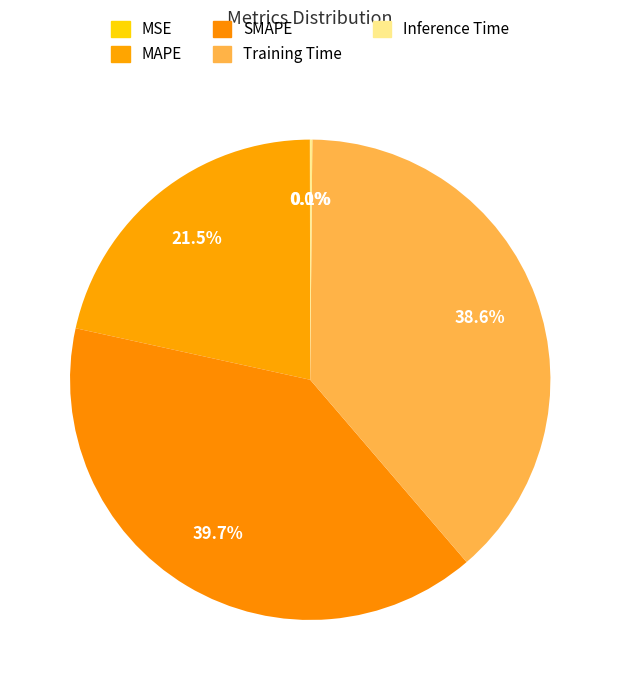

Is it true that Inference Time is 0% of the pie?

True